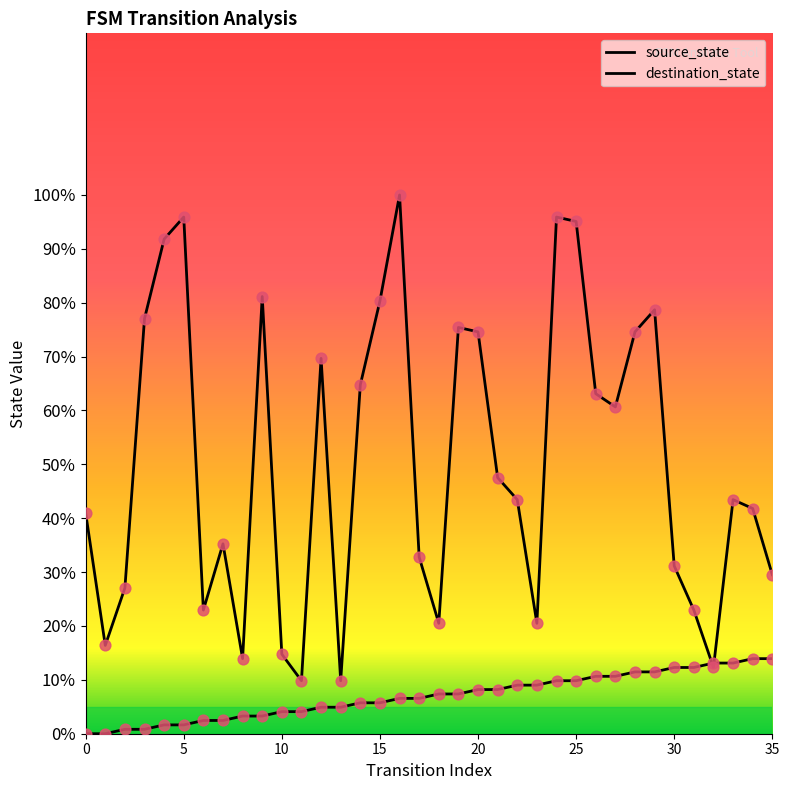

How many lines are shown in the chart?

2